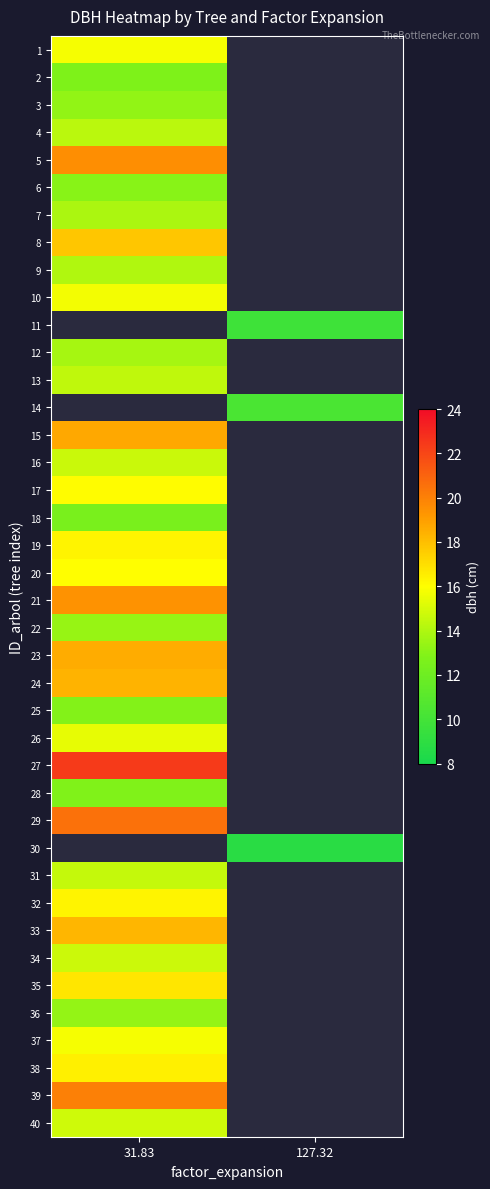

True or false: 30 has a value of 12.5 at 127.32.

False